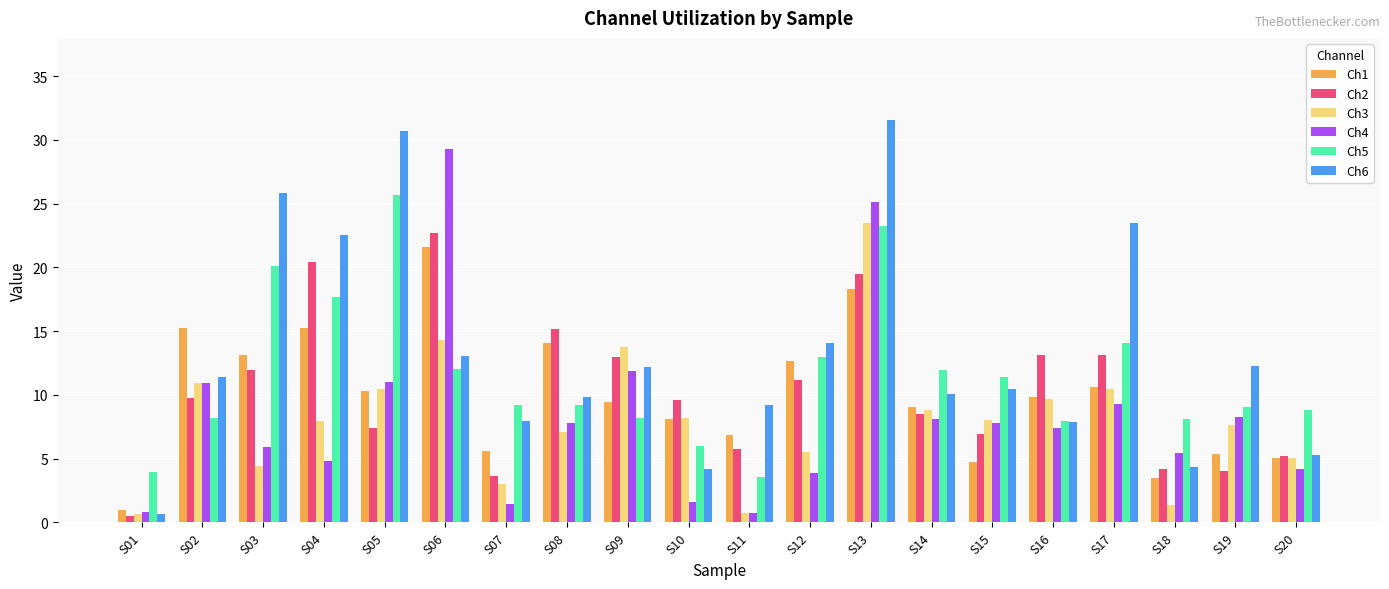

What is the difference between the highest and lowest values at S11?

8.5